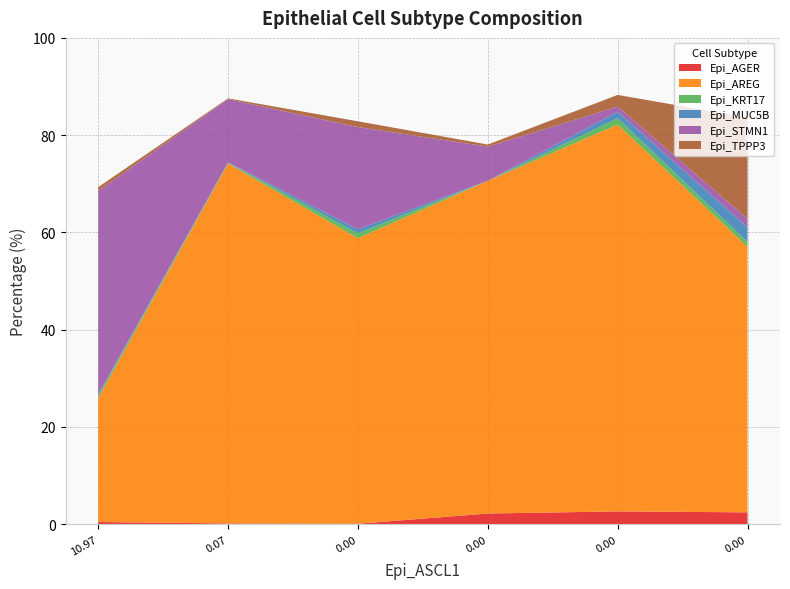

Reading left to right, list all the values displayed in this chart.

Epi_AGER: 0.4	0.1	0.1	2.2	2.6	2.4
Epi_AREG: 25.4	74.0	58.7	68.4	79.5	54.6
Epi_KRT17: 0.6	0.1	1.0	0.0	1.3	1.0
Epi_MUC5B: 0.2	0.1	0.8	0.0	1.3	3.0
Epi_STMN1: 41.9	13.0	21.0	7.0	1.1	1.7
Epi_TPPP3: 0.8	0.1	1.2	0.4	2.4	20.8